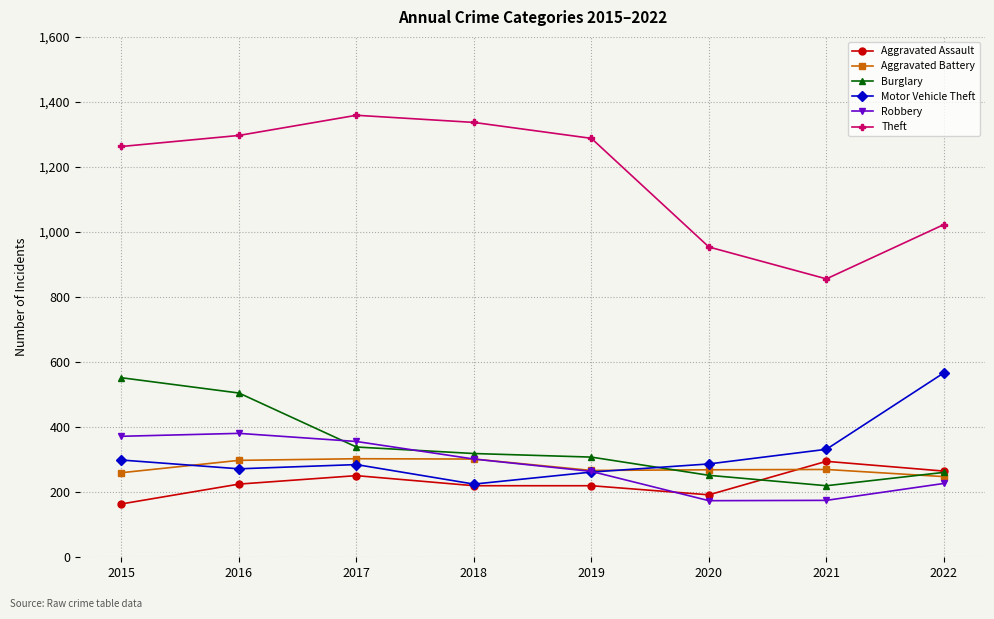

What is the approximate value of Robbery at 2020?

174